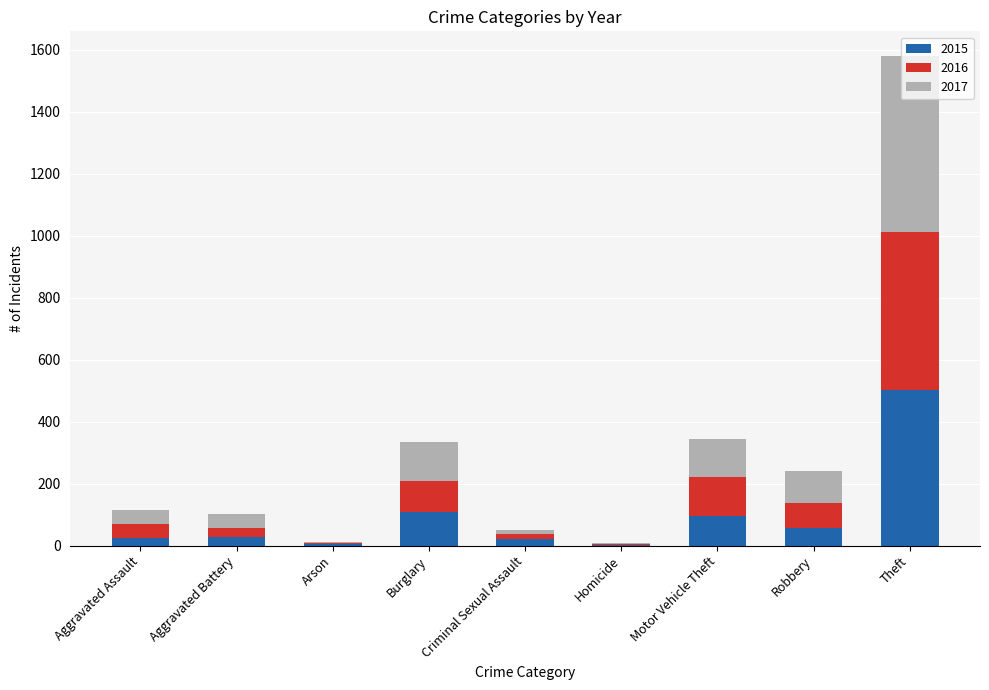

At which category is the sum across all series the highest?

Theft